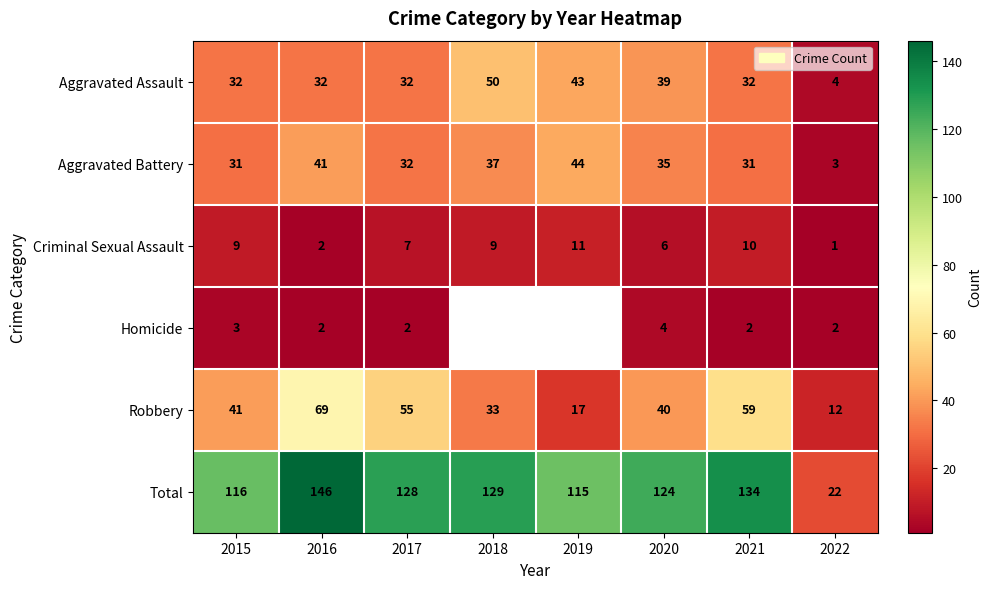

What is the difference between the maximum and minimum values in the Total series?

124